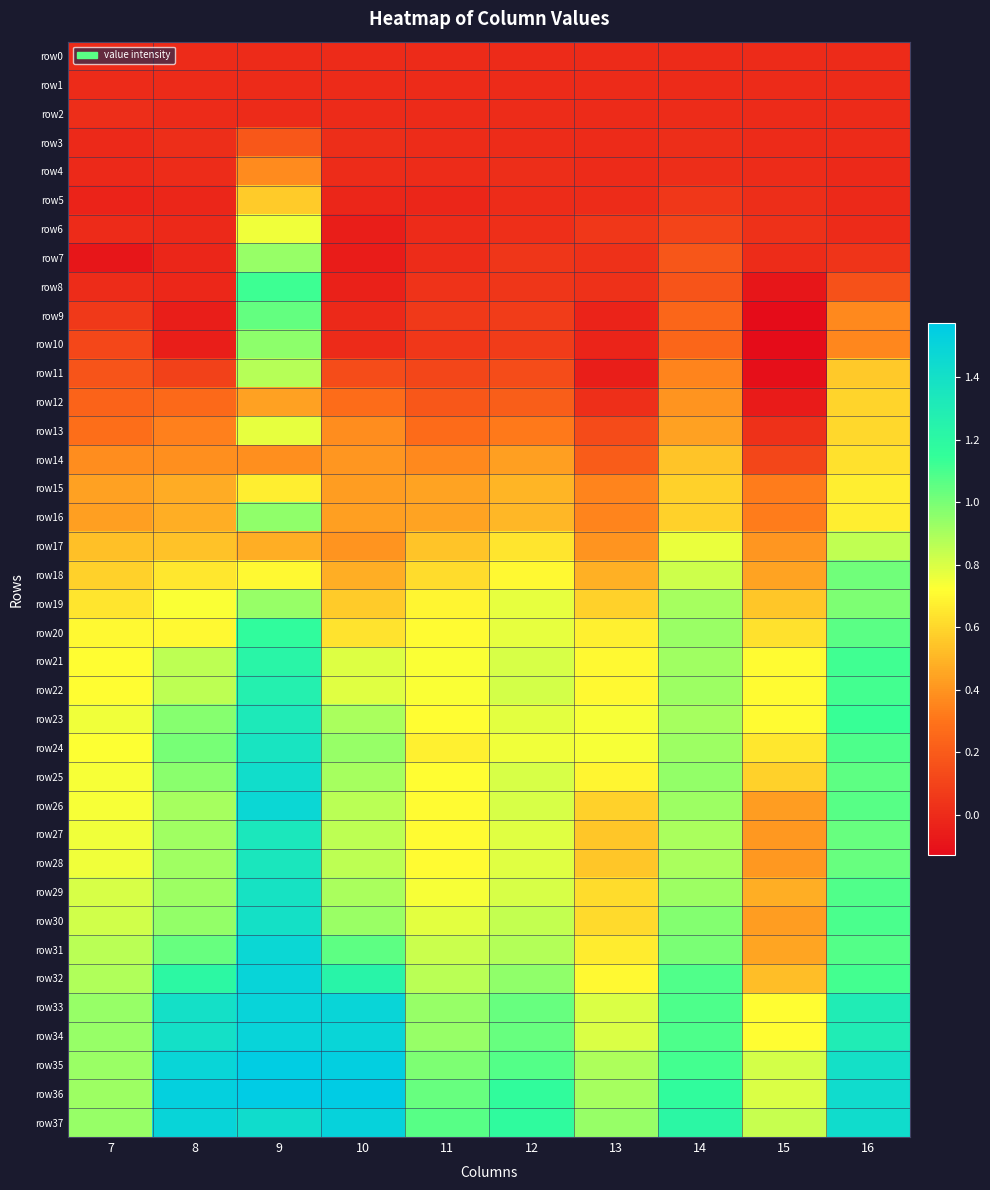

Reading left to right, list all the values displayed in this chart.

row0: 7=0.0	8=0.0	9=0.0	10=0.0	11=0.0	12=0.0	13=0.0	14=0.0	15=0.0	16=0.0
row1: 7=0.0	8=-0.0	9=0.0	10=0.0	11=0.0	12=0.0	13=-0.0	14=0.0	15=0.0	16=-0.0
row2: 7=0.0	8=0.0	9=0.0	10=0.0	11=0.0	12=0.0	13=-0.0	14=0.0	15=0.0	16=0.0
row3: 7=-0.0	8=0.0	9=0.2	10=0.0	11=0.0	12=0.0	13=0.0	14=0.0	15=0.0	16=-0.0
row4: 7=-0.0	8=0.0	9=0.4	10=0.0	11=0.0	12=0.0	13=0.0	14=0.0	15=0.0	16=-0.0
row5: 7=-0.0	8=-0.0	9=0.6	10=-0.0	11=-0.0	12=0.0	13=0.0	14=0.1	15=0.0	16=-0.0
row6: 7=0.0	8=-0.0	9=0.8	10=-0.1	11=0.0	12=0.0	13=0.1	14=0.1	15=0.0	16=-0.0
row7: 7=-0.1	8=-0.0	9=0.9	10=-0.1	11=0.0	12=0.1	13=0.0	14=0.2	15=0.0	16=0.0
row8: 7=0.0	8=-0.0	9=1.1	10=-0.0	11=0.0	12=0.0	13=0.0	14=0.2	15=-0.1	16=0.2
row9: 7=0.1	8=-0.1	9=1.0	10=-0.0	11=0.1	12=0.1	13=-0.0	14=0.2	15=-0.1	16=0.4
row10: 7=0.1	8=-0.1	9=1.0	10=0.0	11=0.1	12=0.1	13=-0.0	14=0.2	15=-0.1	16=0.4
row11: 7=0.2	8=0.1	9=0.9	10=0.1	11=0.1	12=0.1	13=-0.1	14=0.4	15=-0.1	16=0.6
row12: 7=0.2	8=0.3	9=0.4	10=0.3	11=0.2	12=0.2	13=0.0	14=0.4	15=-0.1	16=0.6
row13: 7=0.3	8=0.3	9=0.8	10=0.4	11=0.3	12=0.3	13=0.1	14=0.4	15=0.0	16=0.6
row14: 7=0.4	8=0.4	9=0.4	10=0.4	11=0.4	12=0.4	13=0.2	14=0.5	15=0.1	16=0.6
row15: 7=0.4	8=0.5	9=0.7	10=0.4	11=0.4	12=0.5	13=0.4	14=0.6	15=0.3	16=0.7
row16: 7=0.4	8=0.5	9=1.0	10=0.4	11=0.4	12=0.5	13=0.4	14=0.6	15=0.3	16=0.7
row17: 7=0.5	8=0.5	9=0.5	10=0.4	11=0.5	12=0.6	13=0.4	14=0.8	15=0.4	16=0.8
row18: 7=0.6	8=0.6	9=0.7	10=0.5	11=0.6	12=0.7	13=0.5	14=0.8	15=0.4	16=1.0
row19: 7=0.6	8=0.7	9=0.9	10=0.6	11=0.7	12=0.8	13=0.6	14=0.9	15=0.5	16=1.0
row20: 7=0.7	8=0.7	9=1.2	10=0.6	11=0.7	12=0.8	13=0.7	14=0.9	15=0.6	16=1.1
row21: 7=0.7	8=0.9	9=1.2	10=0.8	11=0.7	12=0.8	13=0.7	14=0.9	15=0.7	16=1.1
row22: 7=0.7	8=0.9	9=1.3	10=0.8	11=0.7	12=0.8	13=0.7	14=0.9	15=0.7	16=1.1
row23: 7=0.8	8=1.0	9=1.3	10=0.9	11=0.7	12=0.8	13=0.7	14=0.9	15=0.7	16=1.1
row24: 7=0.7	8=1.0	9=1.4	10=0.9	11=0.7	12=0.8	13=0.7	14=0.9	15=0.6	16=1.1
row25: 7=0.7	8=1.0	9=1.4	10=0.9	11=0.7	12=0.8	13=0.7	14=0.9	15=0.6	16=1.1
row26: 7=0.7	8=0.9	9=1.5	10=0.9	11=0.7	12=0.8	13=0.6	14=0.9	15=0.4	16=1.1
row27: 7=0.8	8=0.9	9=1.3	10=0.9	11=0.7	12=0.8	13=0.6	14=0.9	15=0.4	16=1.0
row28: 7=0.8	8=0.9	9=1.3	10=0.9	11=0.7	12=0.8	13=0.6	14=0.9	15=0.4	16=1.0
row29: 7=0.8	8=0.9	9=1.4	10=0.9	11=0.7	12=0.8	13=0.6	14=0.9	15=0.5	16=1.1
row30: 7=0.8	8=0.9	9=1.4	10=0.9	11=0.8	12=0.8	13=0.6	14=1.0	15=0.4	16=1.1
row31: 7=0.9	8=1.0	9=1.5	10=1.1	11=0.8	12=0.9	13=0.7	14=1.0	15=0.5	16=1.1
row32: 7=0.9	8=1.2	9=1.5	10=1.2	11=0.9	12=0.9	13=0.7	14=1.1	15=0.5	16=1.1
row33: 7=0.9	8=1.4	9=1.5	10=1.5	11=0.9	12=1.0	13=0.8	14=1.1	15=0.7	16=1.3
row34: 7=0.9	8=1.4	9=1.5	10=1.5	11=0.9	12=1.0	13=0.8	14=1.1	15=0.7	16=1.3
row35: 7=0.9	8=1.5	9=1.6	10=1.5	11=1.0	12=1.1	13=0.9	14=1.1	15=0.8	16=1.4
row36: 7=0.9	8=1.5	9=1.6	10=1.6	11=1.0	12=1.2	13=0.9	14=1.2	15=0.8	16=1.4
row37: 7=0.9	8=1.5	9=1.4	10=1.5	11=1.1	12=1.2	13=0.9	14=1.2	15=0.8	16=1.4